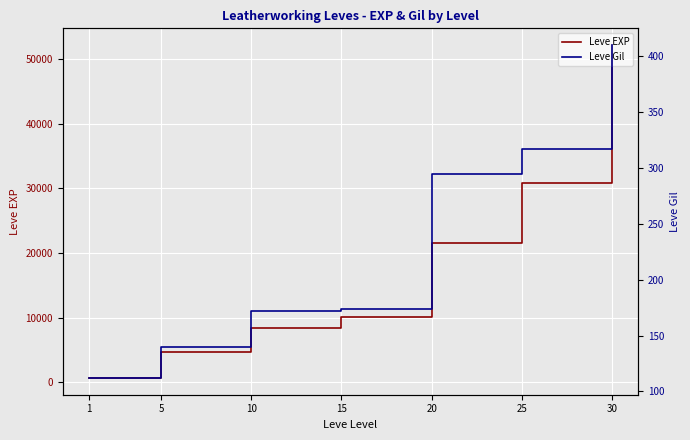

Is the value of Leve Gil at 1 greater than the value of Leve EXP at 25?

No